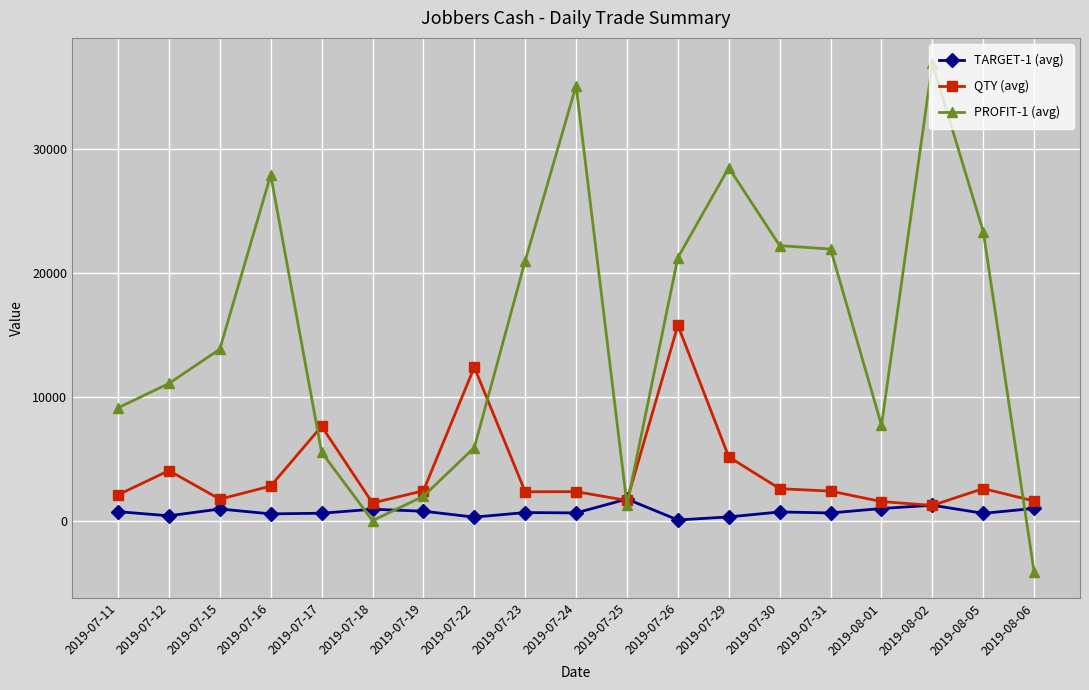

How many lines are shown in the chart?

3